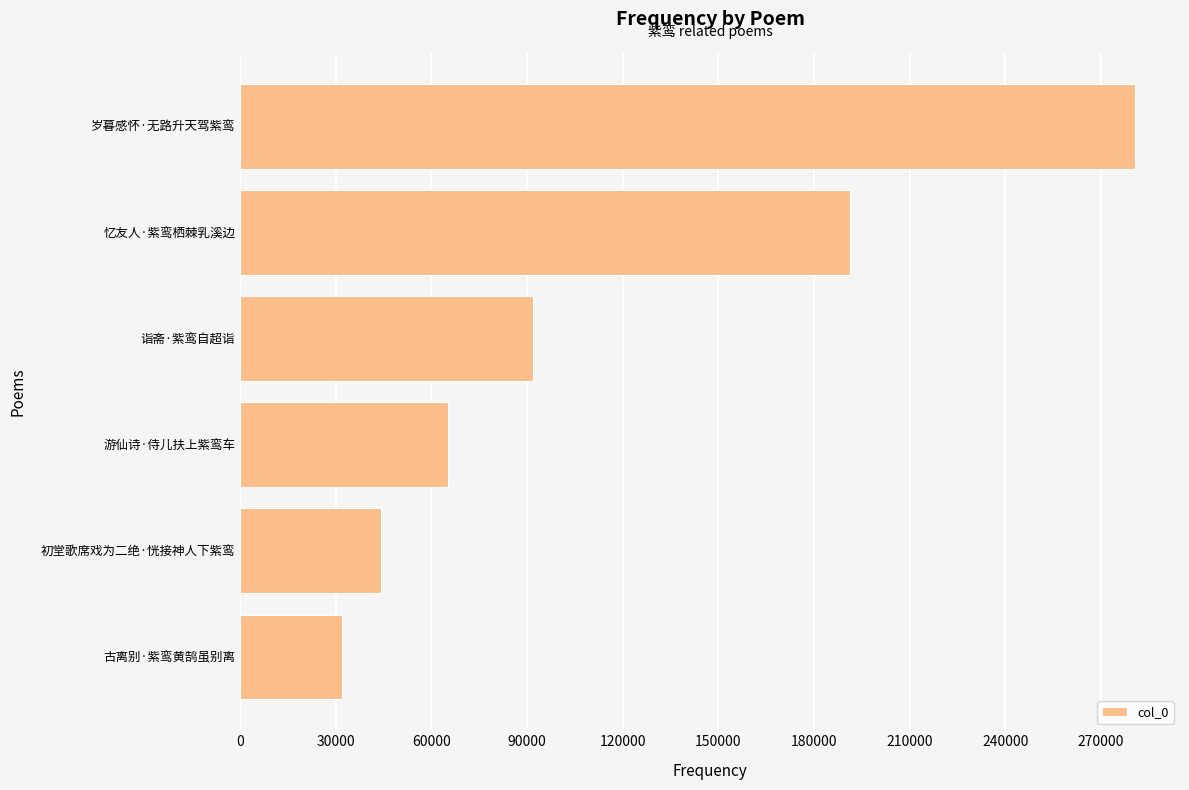

What is the change in value from 诣斋·紫鸾自超诣 to 忆友人·紫鸾栖棘乳溪边?

+99371